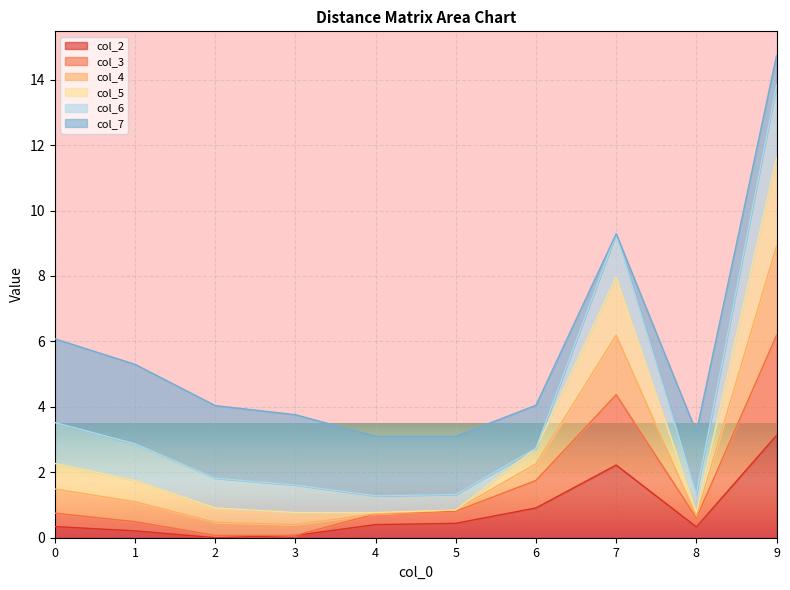

At which category is the sum across all series the highest?

9